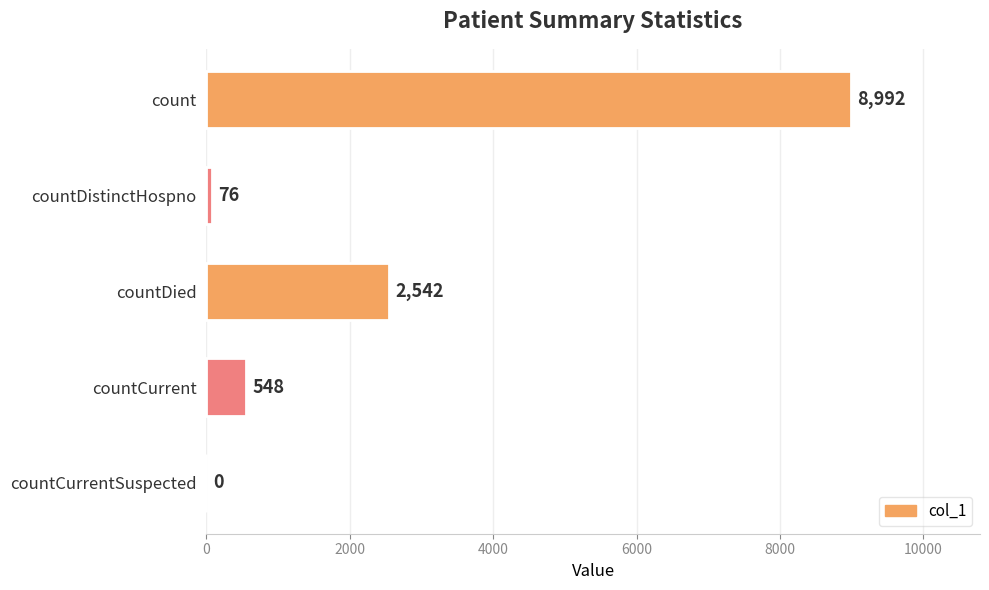

What is the sum of all values?

12158